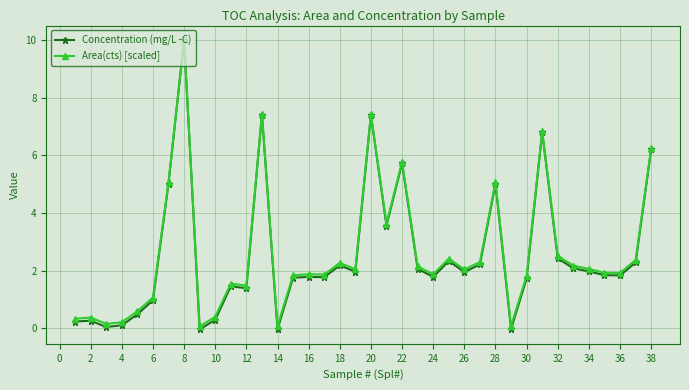

What is the maximum value shown in the chart?

10.0